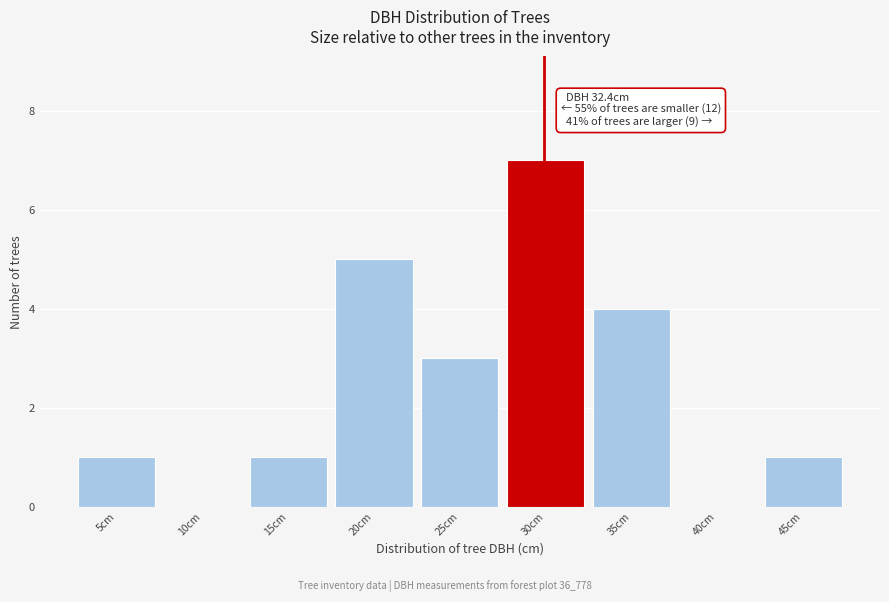

Reading left to right, transcribe all the data shown in this chart.

5cm=1	10cm=0	15cm=1	20cm=5	25cm=3	30cm=7	35cm=4	40cm=0	45cm=1